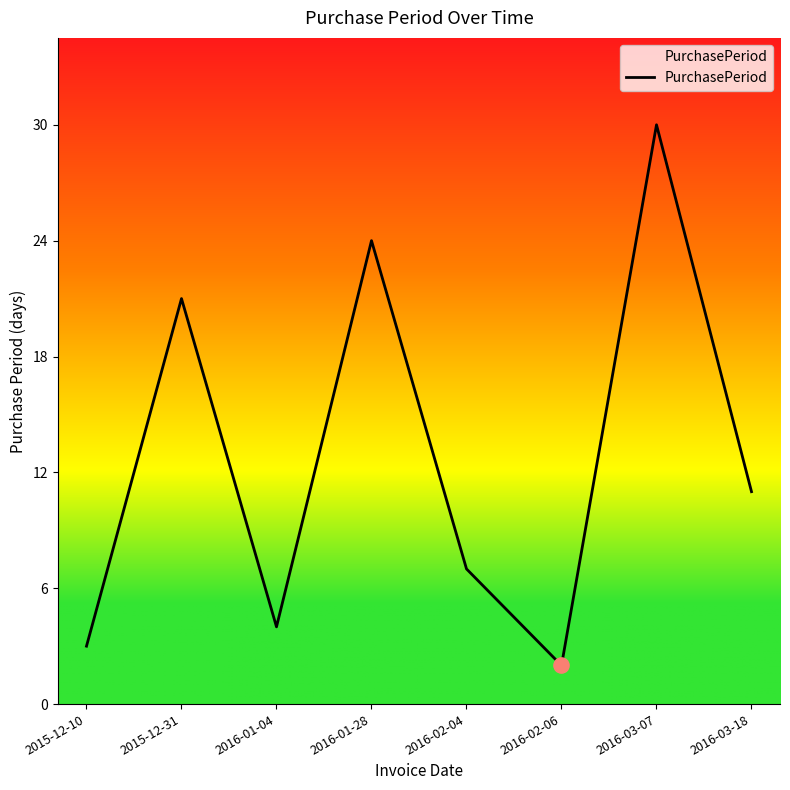

Between 2015-12-31 and 2016-02-04, which is larger?

2015-12-31